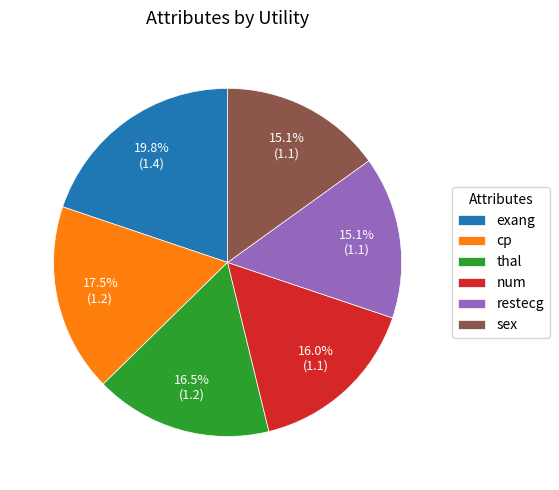

True or false: num accounts for 5% of the total.

False